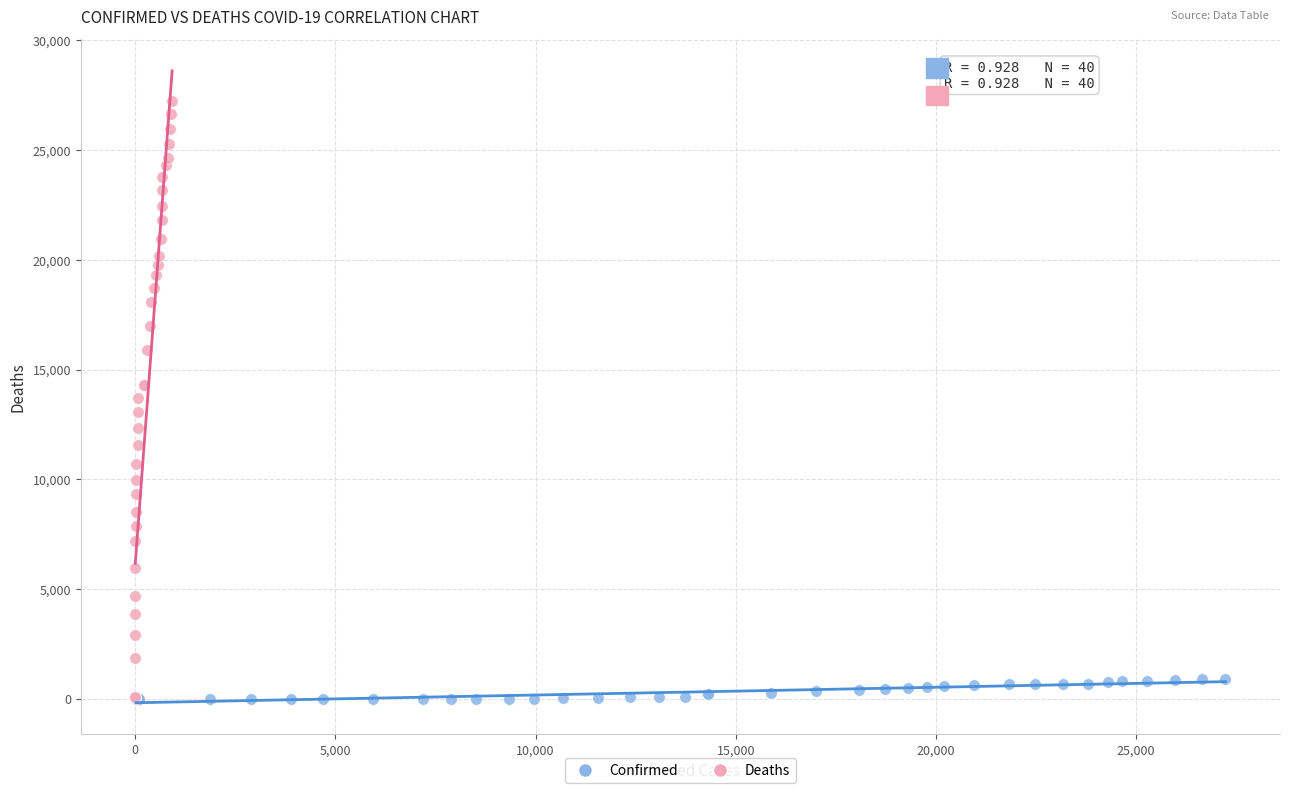

Which series has the largest Y range (max minus min)?

Deaths